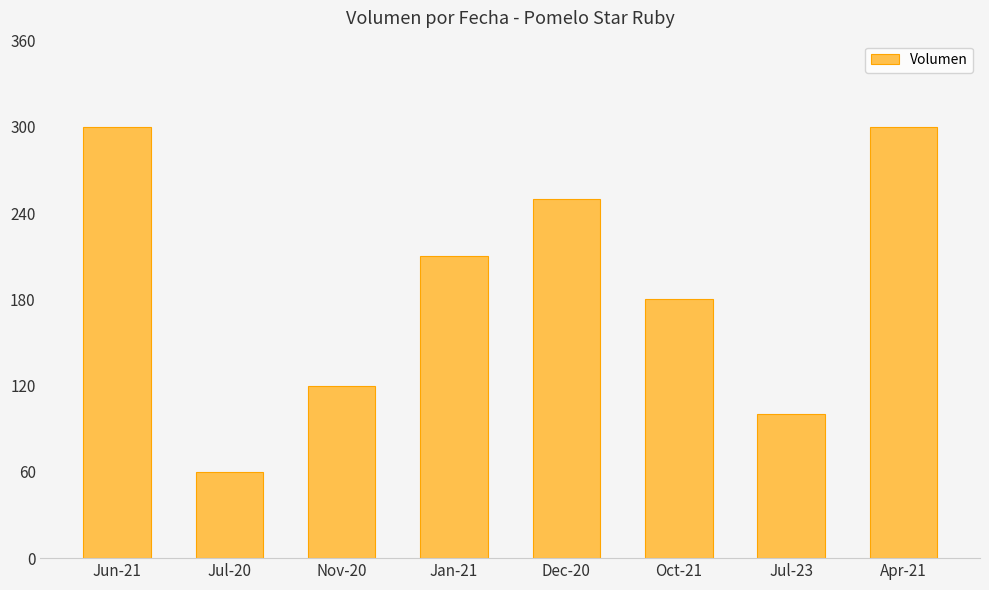

Where is the data nearest to the value 180?

Oct-21